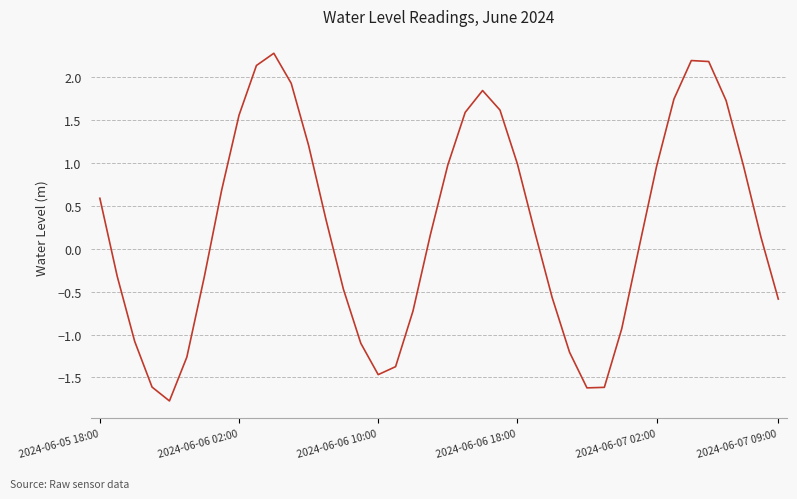

True or false: there are more than 2 points higher than both neighbors.

True